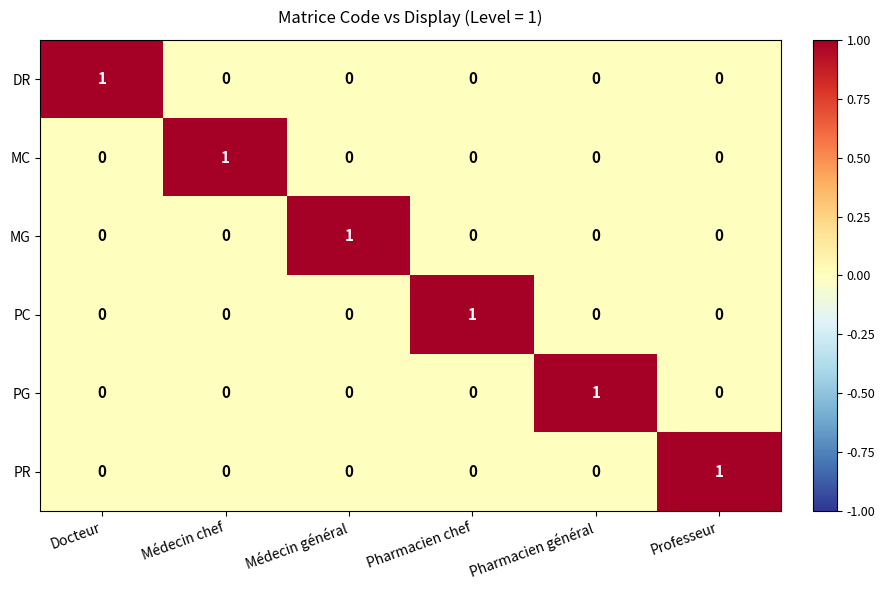

How many MG values are between 0 and 1?

6